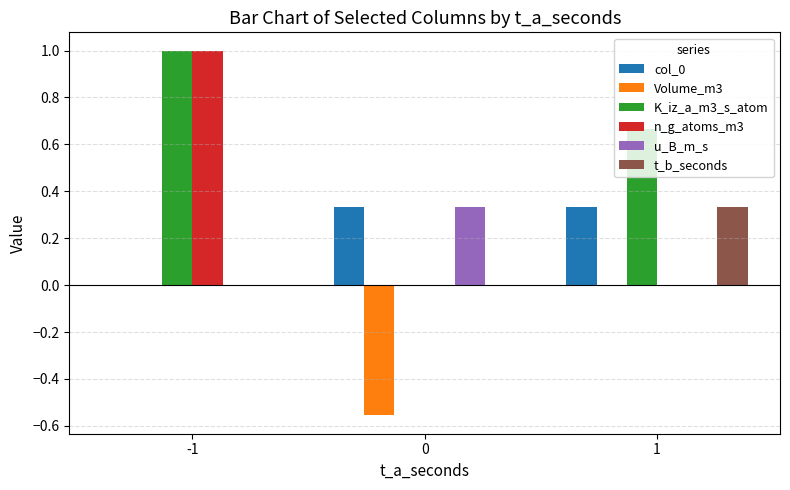

What is the maximum value shown in the chart?

1.0